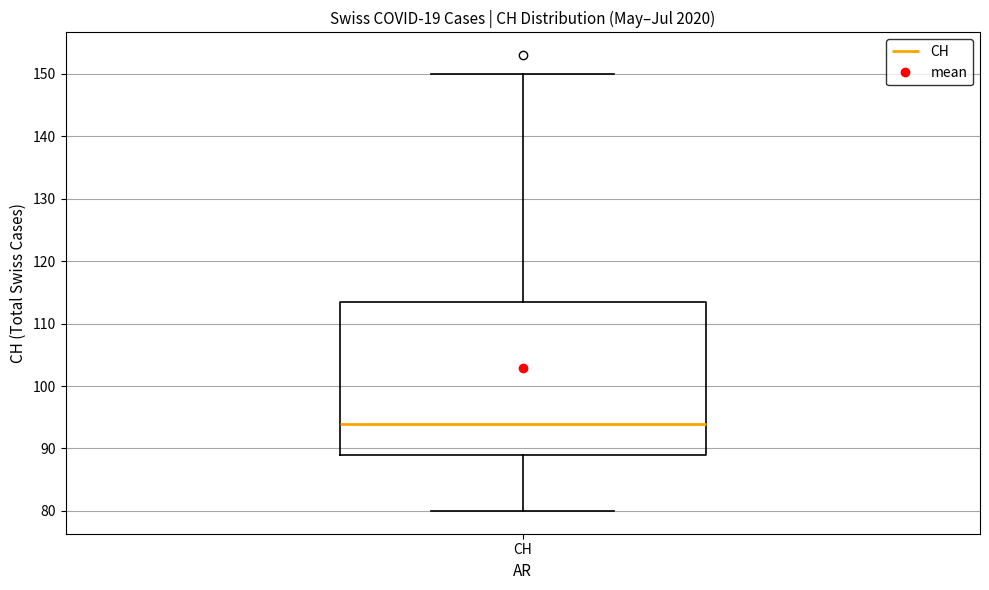

Where does the median line of the box for CH sit on the y-axis? The values are not printed on the chart, so give them approximately, as read against the axis.

94